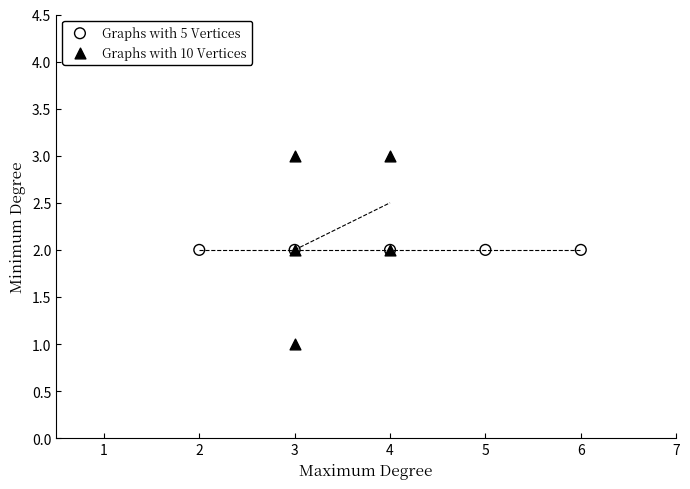

Which series reaches the maximum Y coordinate?

Graphs with 10 Vertices